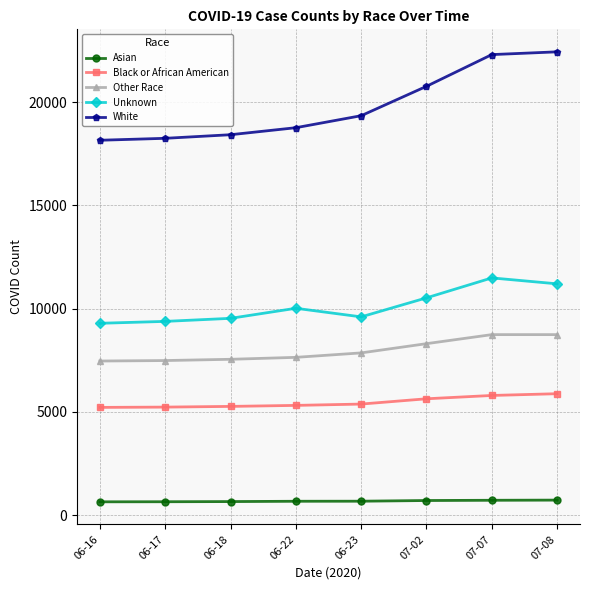

What is the sum of the Black or African American values at 06-23 and 06-17?

10615